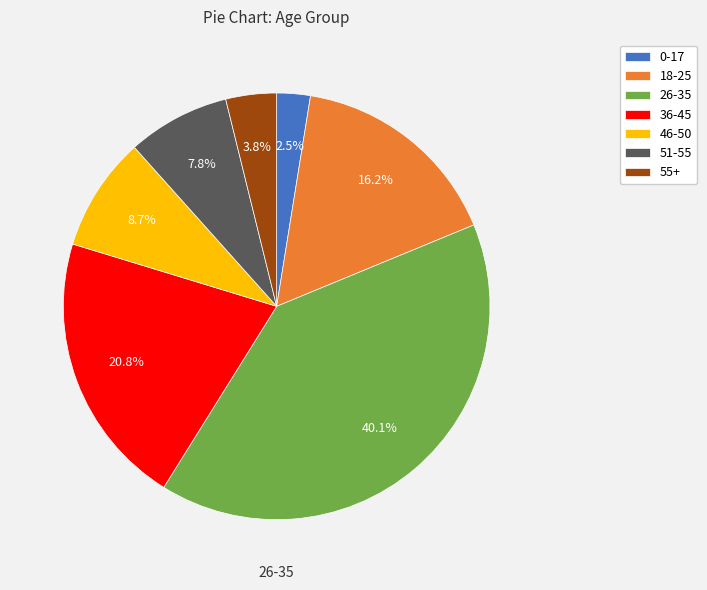

Which slice is the largest?

26-35